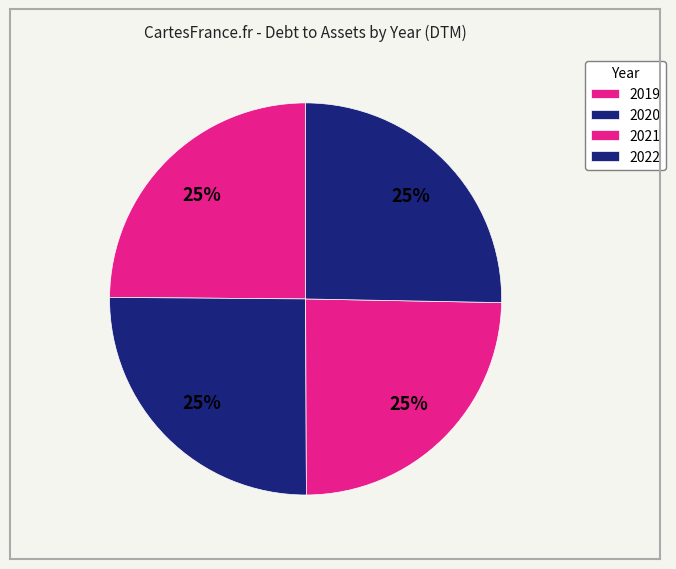

How many segments does this pie chart have?

4